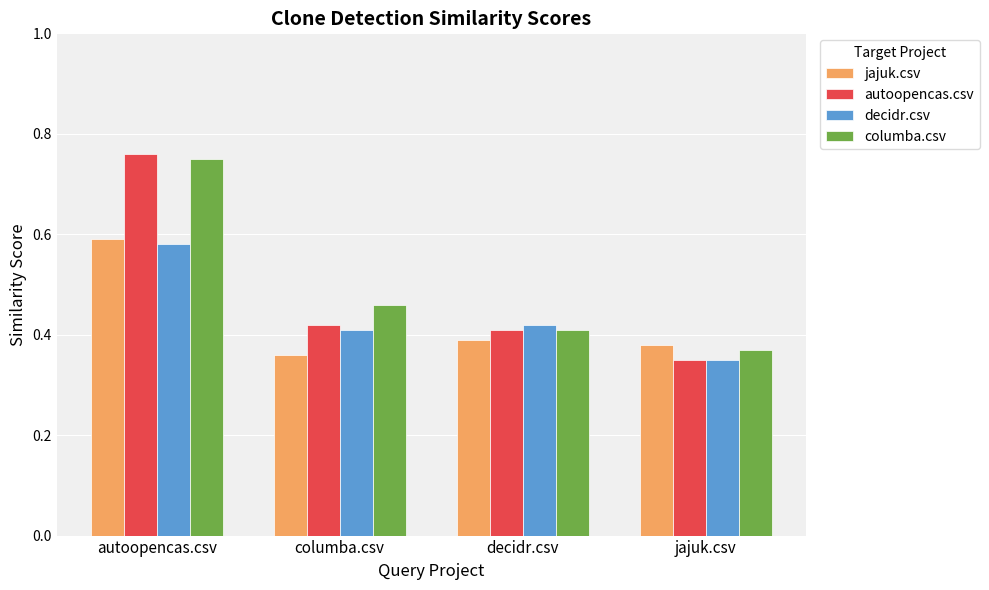

What is the sum of the jajuk.csv values at jajuk.csv and autoopencas.csv?

1.0